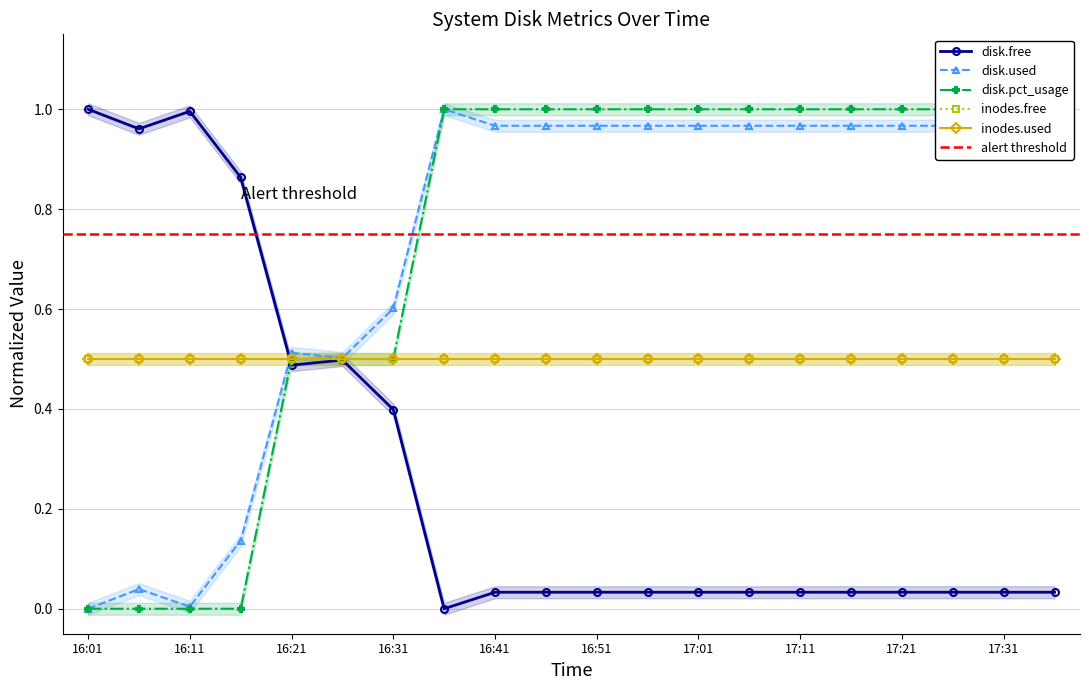

True or false: disk.used and disk.free intersect in this chart.

True